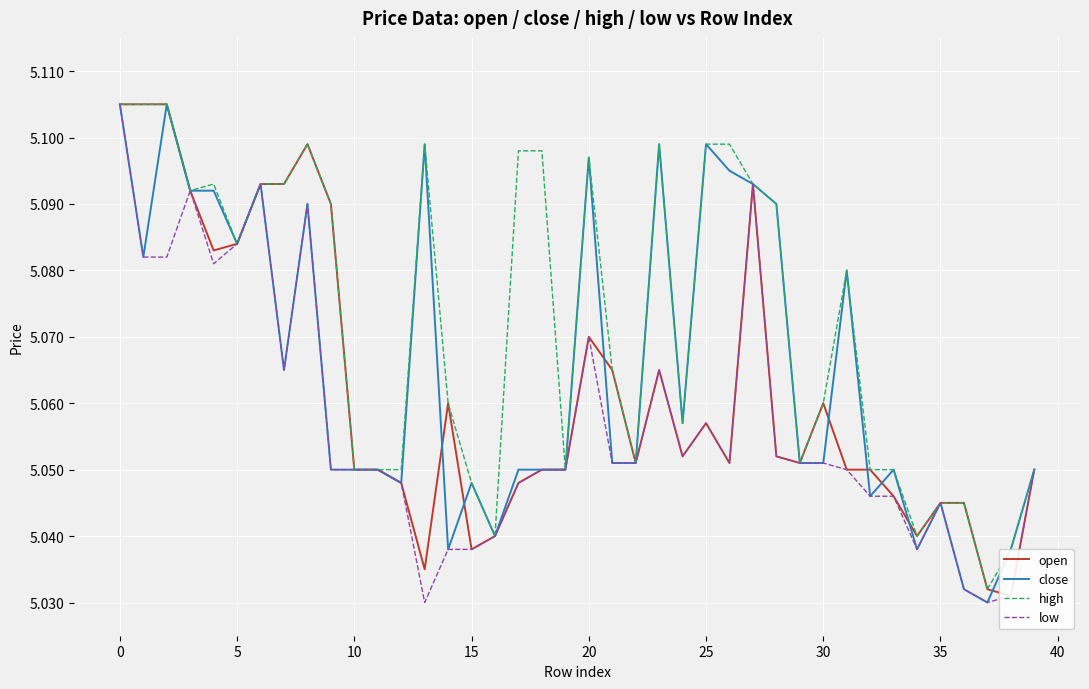

How many interior local peaks does the low series have?

8